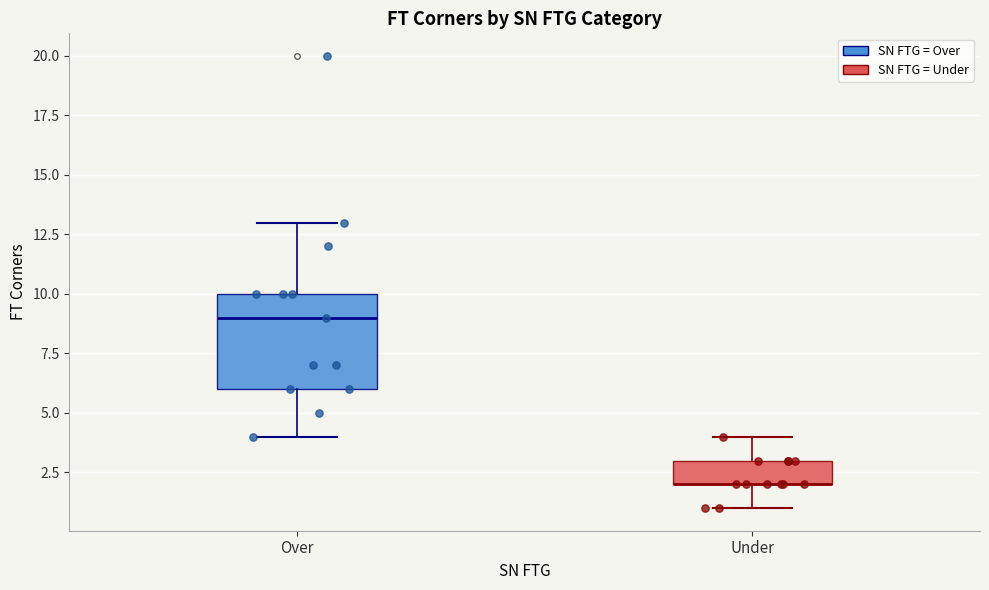

Reading left to right, read every box against the y-axis: the position of its median line, the range the box covers, and the ends of its whiskers. The values are not printed on the chart, so give them approximately, as read against the axis.

Over: median 9, box 6 to 10, whiskers 4 to 13
Under: median 2 (drawn on the box's lower edge), box 2 to 3, whiskers 1 to 4